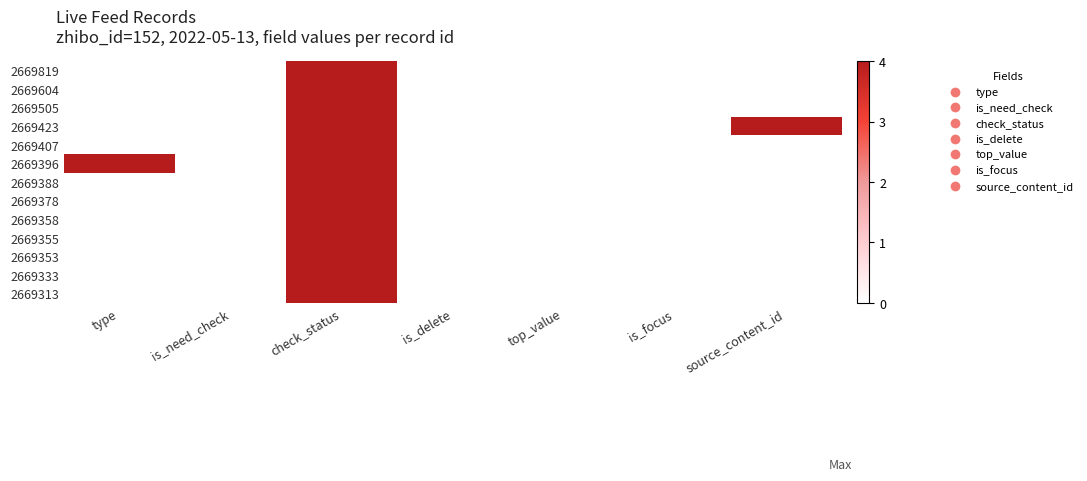

Between is_delete and top_value, which is larger?

is_delete